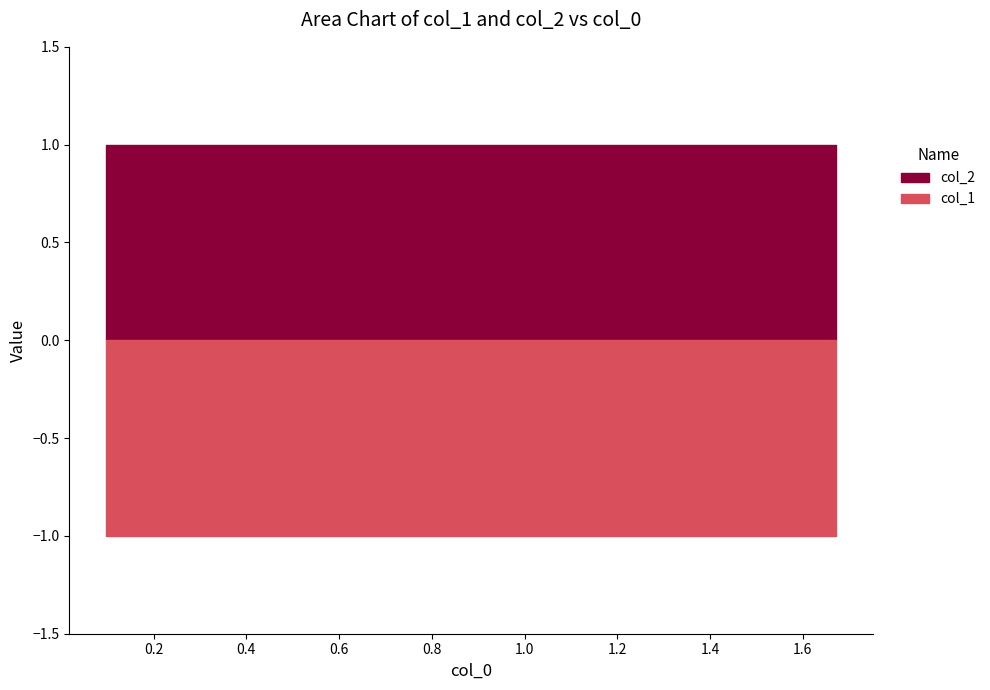

Reading right to left, extract all data points from this chart.

col_1: 0.09732=-1	0.18201=-1	0.27497=-1	0.38062=-1	0.50386=-1	0.65038=-1	0.82701=-1	1.04234=-1	1.30989=-1	1.67152=-1
col_2: 0.09732=1	0.18201=1	0.27497=1	0.38062=1	0.50386=1	0.65038=1	0.82701=1	1.04234=1	1.30989=1	1.67152=1